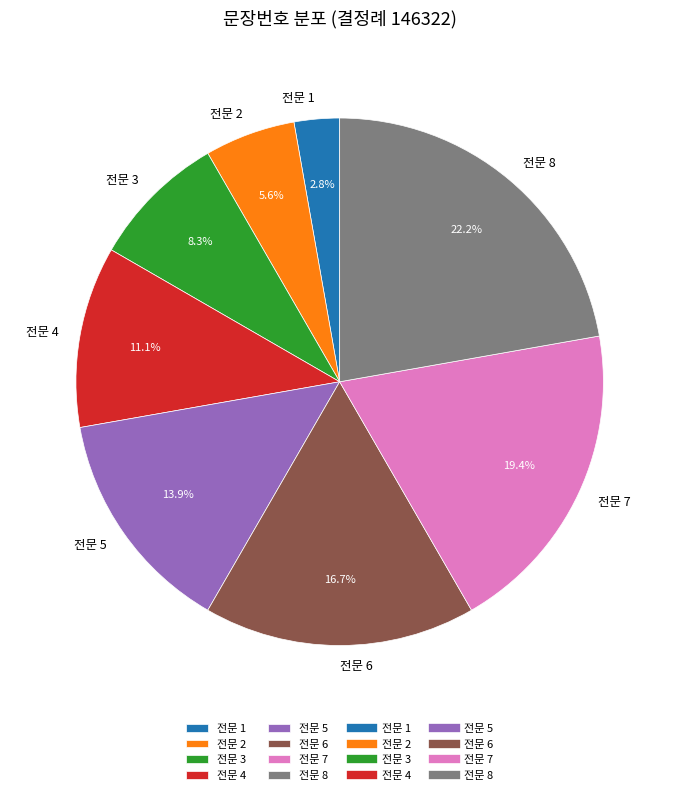

What is the ratio of the value at 전문 8 to the value at 전문 3?

2.7